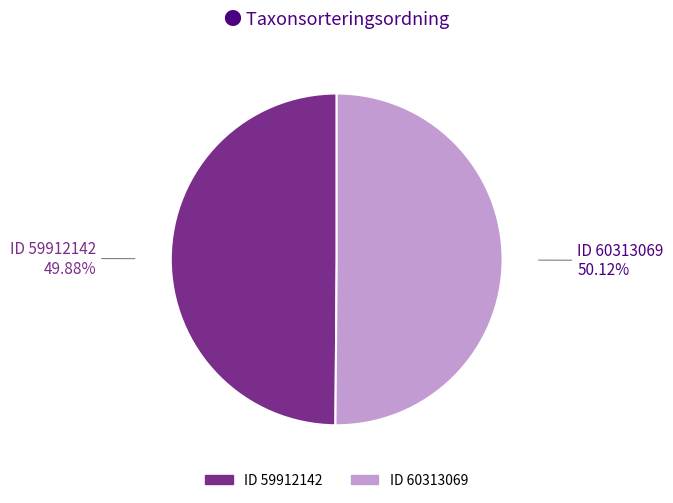

Is there a majority slice in this chart?

Yes